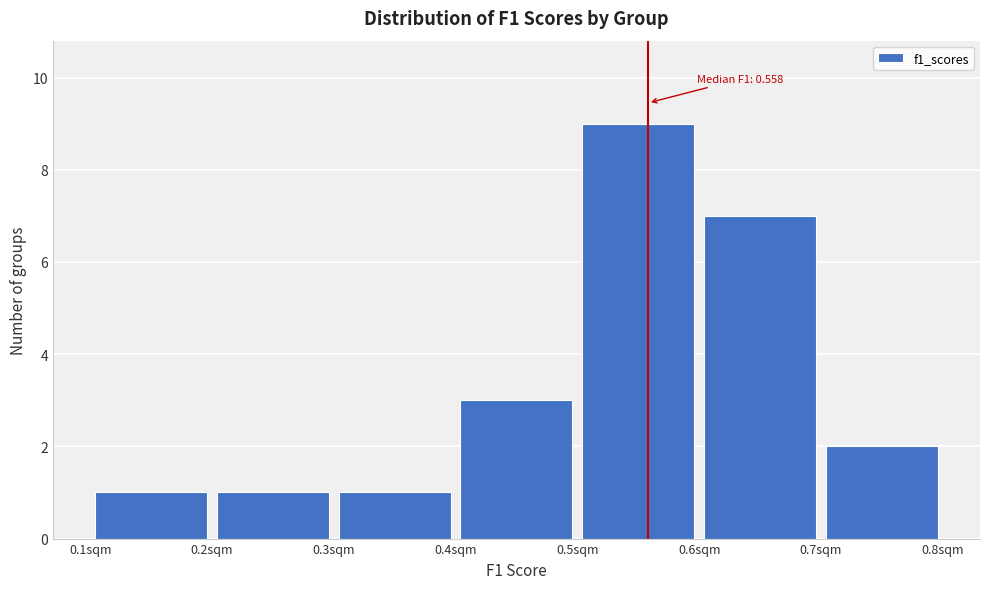

Which range on the x-axis has the tallest bar?

0.5 to 0.6